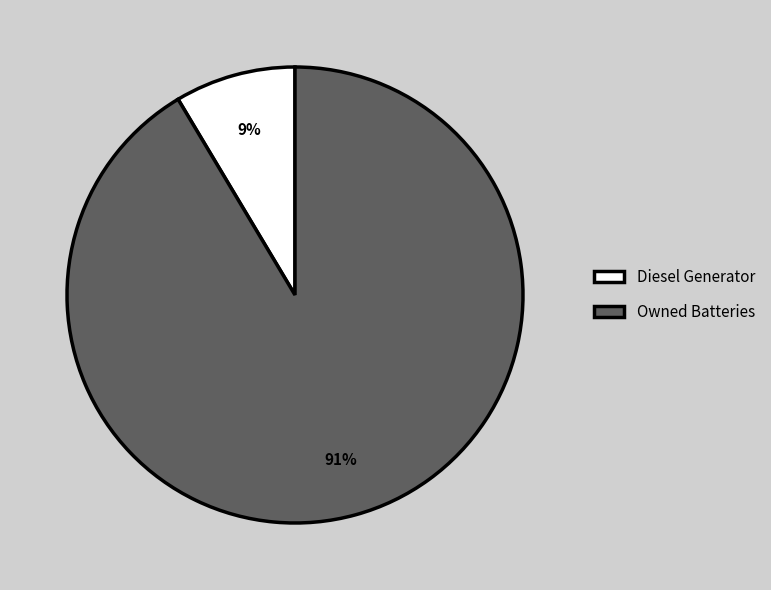

Combined, do Owned Batteries and Diesel Generator account for over 50%?

Yes